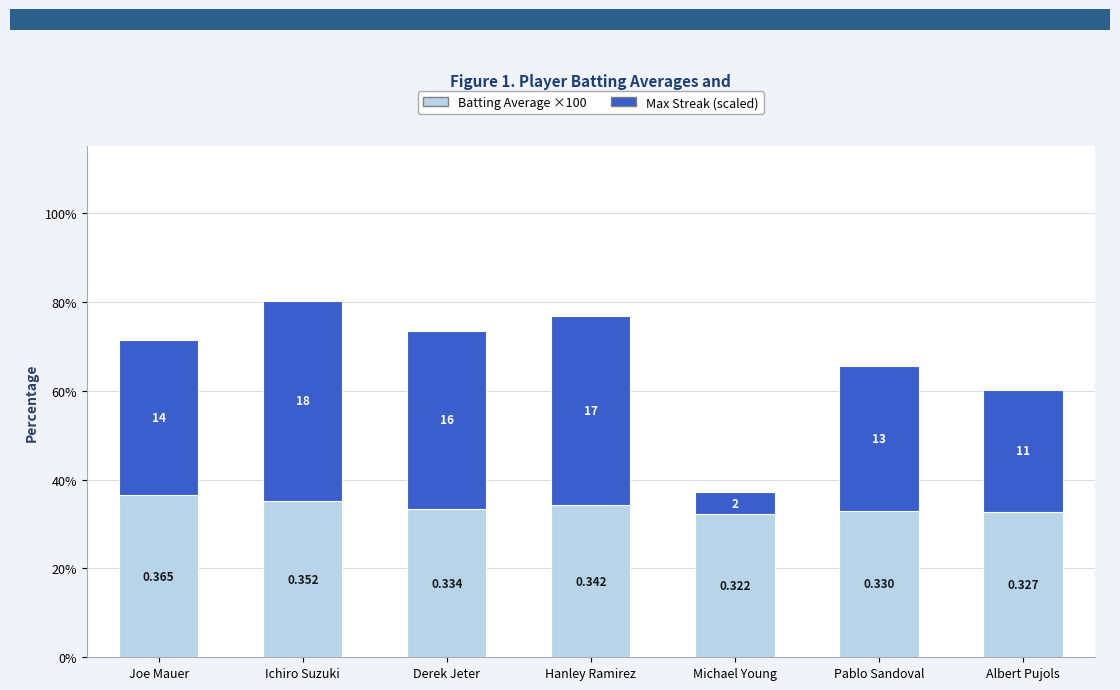

How many bars are there in total?

7